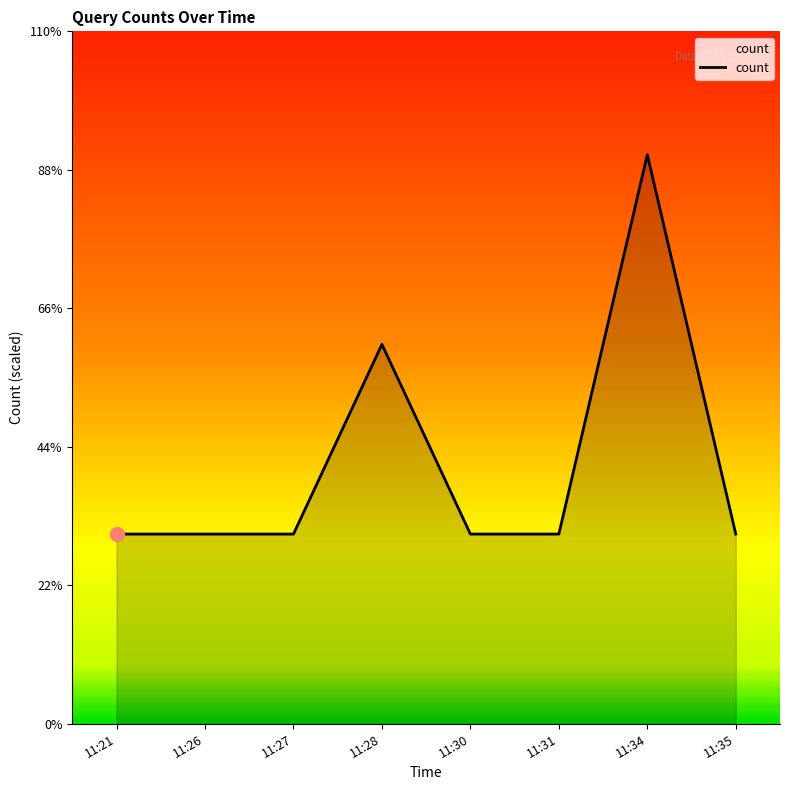

Is it true that the value at 11:34 is 3?

True